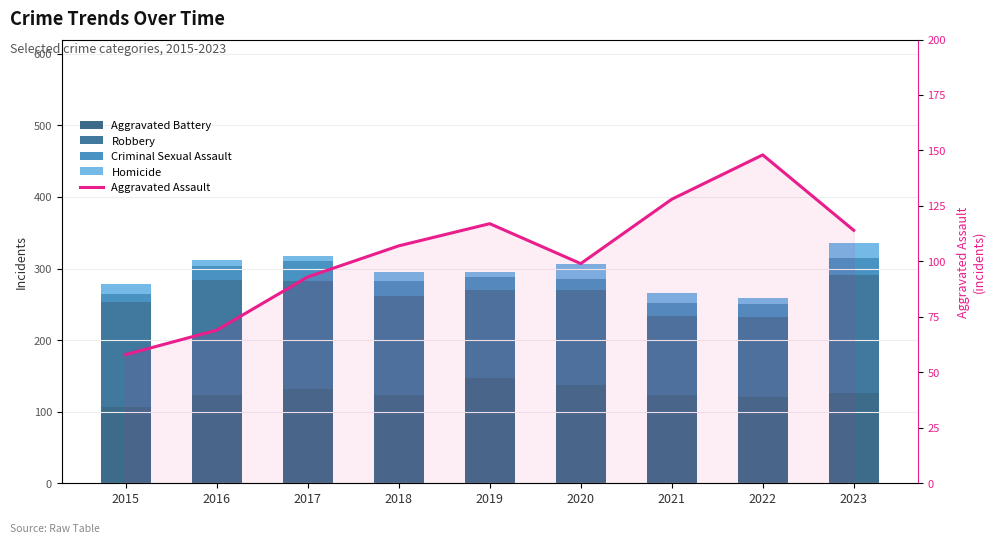

The Aggravated Battery series shows 124 at 2021. True or false?

True